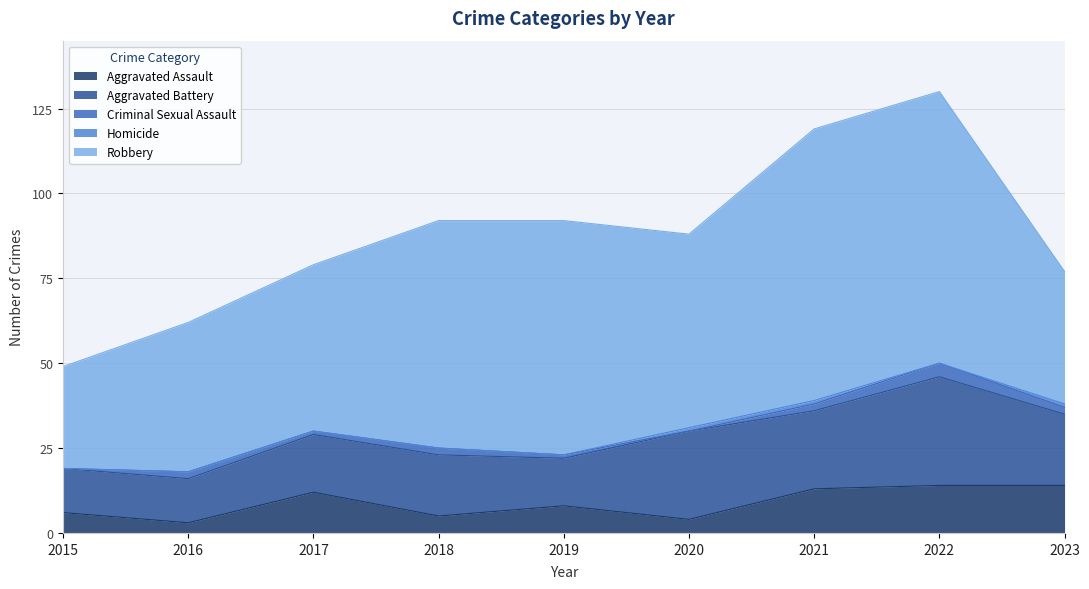

How many interior local valleys does the Aggravated Battery series have?

2